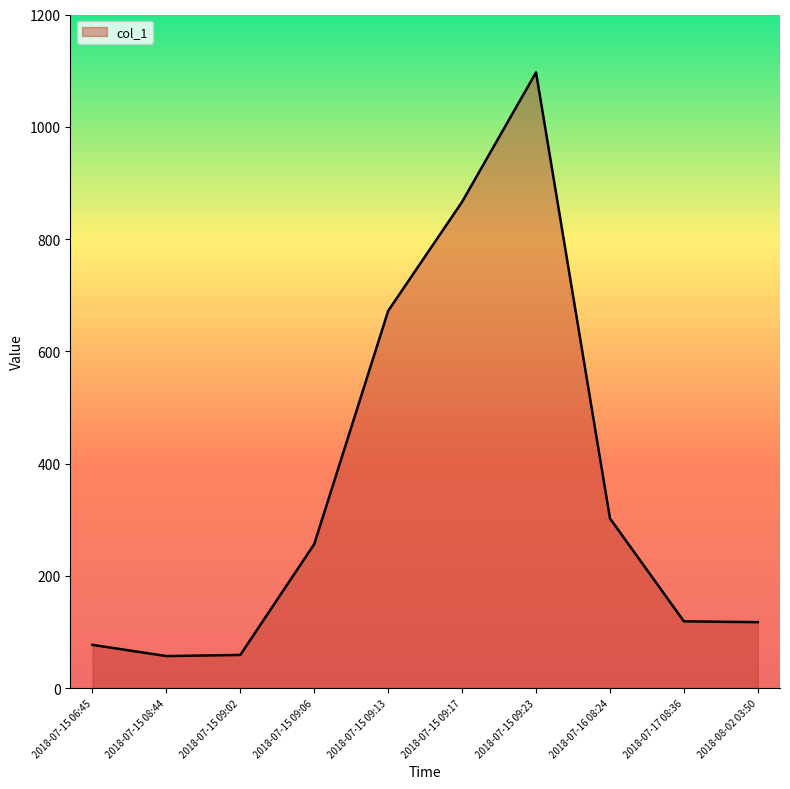

What is the sum of the values at 2018-07-15 09:13 and 2018-07-15 09:06?

928.4